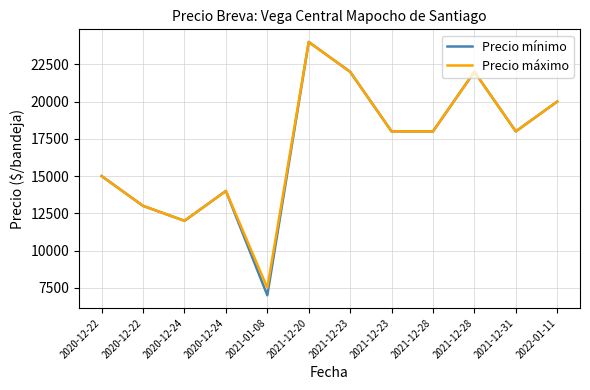

What are all the series names shown in the legend?

Precio mínimo, Precio máximo